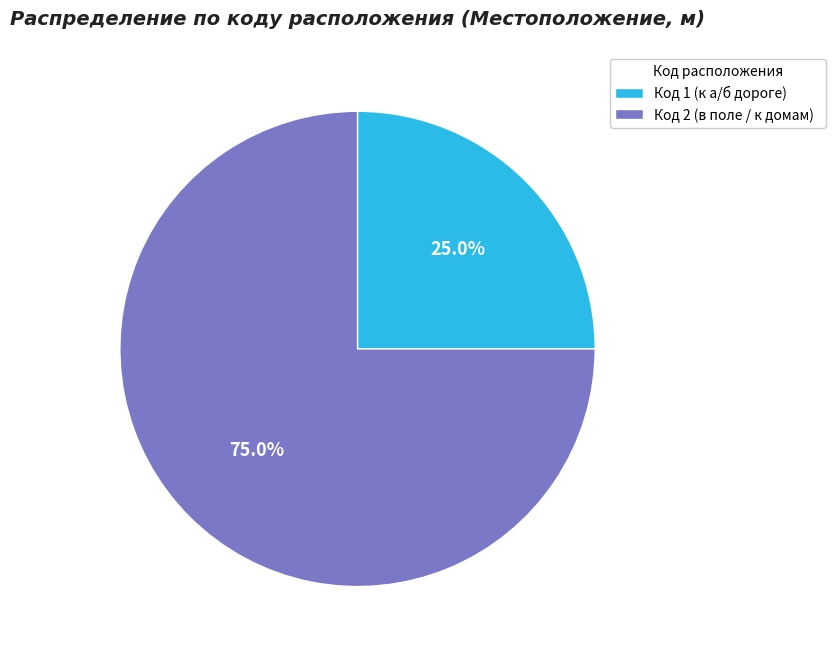

Rank the categories by value from highest to lowest.

Код 2 (в поле / к домам), Код 1 (к а/б дороге)